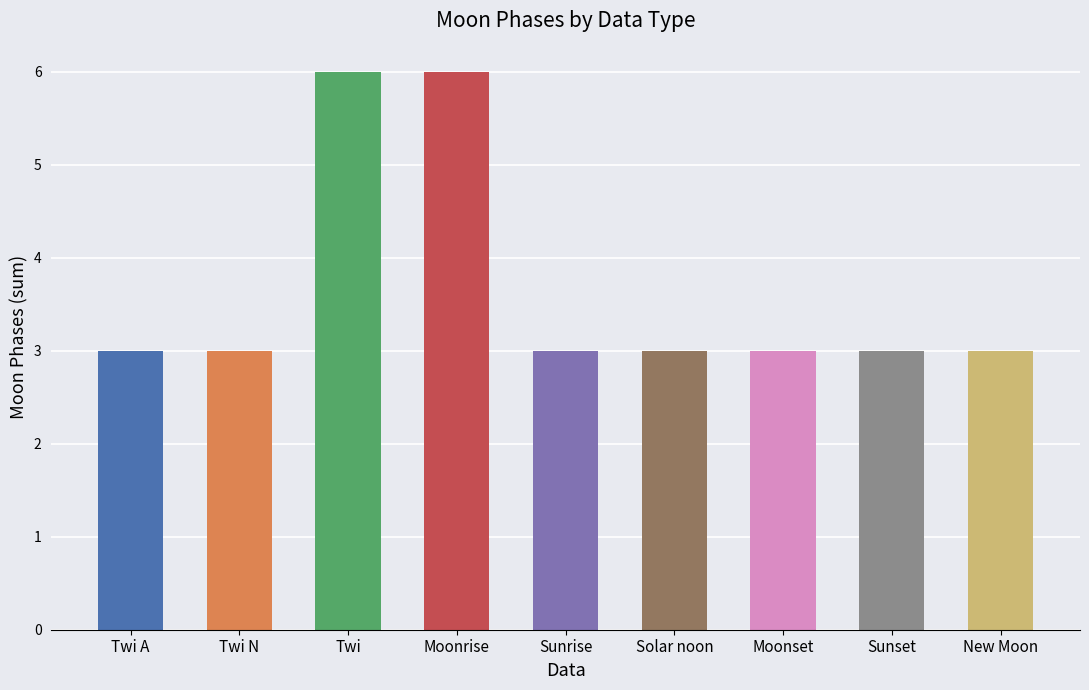

How many values exceed 3?

2